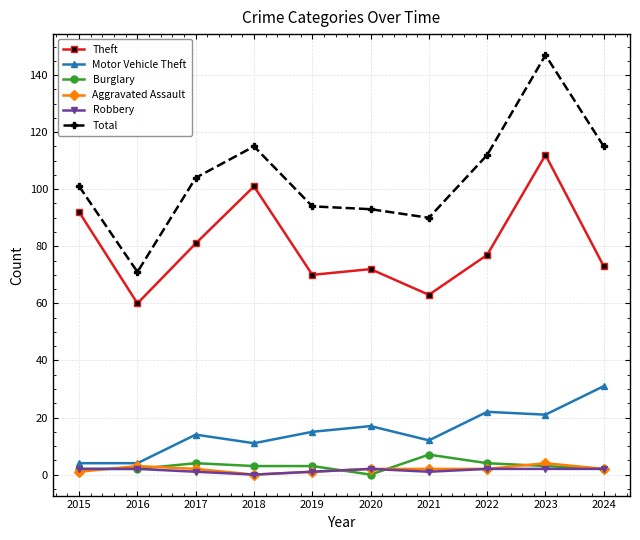

What is the difference between the maximum and minimum values in the Aggravated Assault series?

4